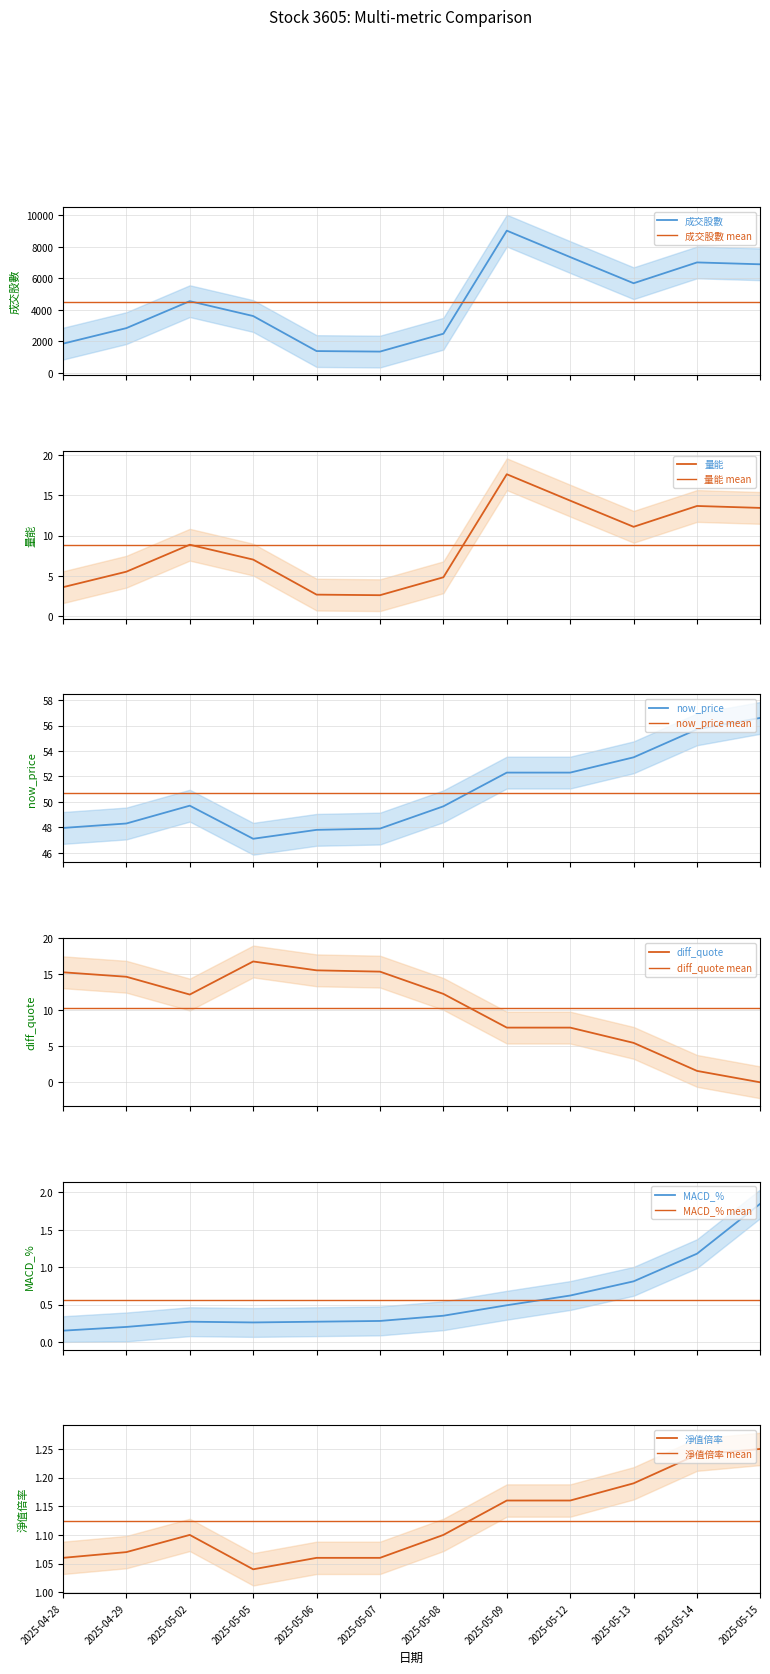

What is the value of the 量能 point at the 2nd from the left?

5.5